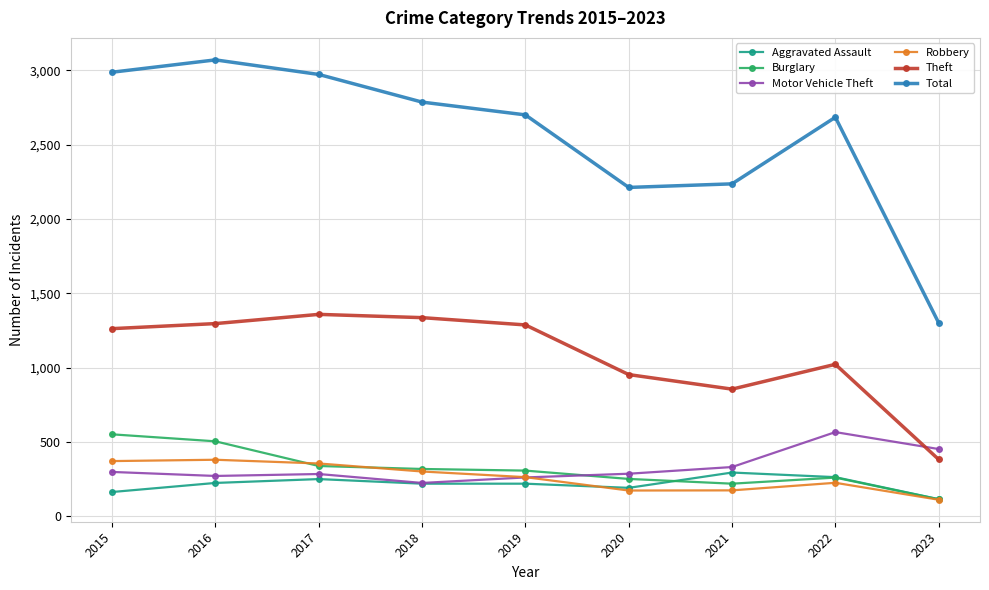

What is the difference between the maximum and minimum values in the Total series?

1769